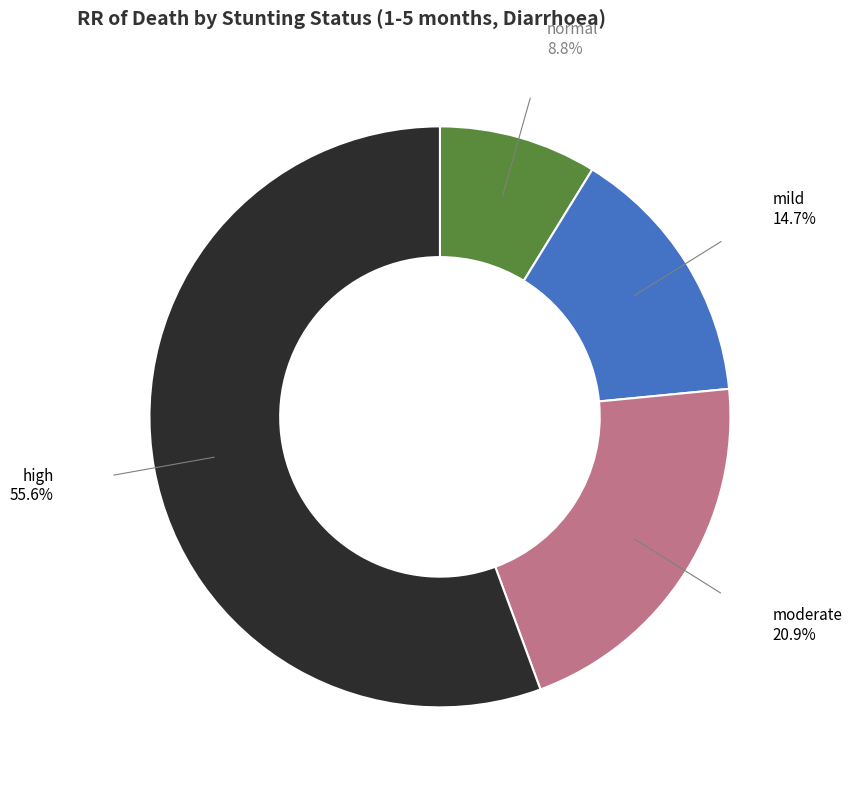

Count the number of slices in the pie.

4